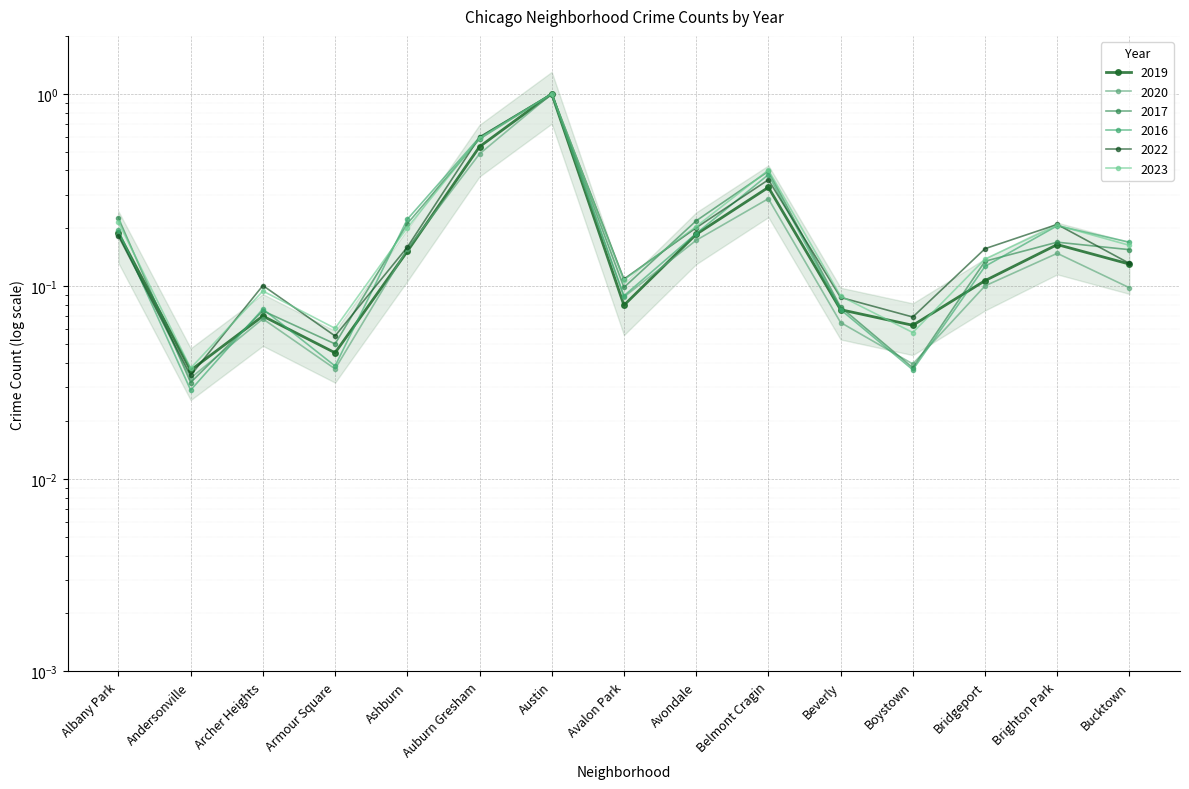

What is the label of the 4th point from the left?

Armour Square